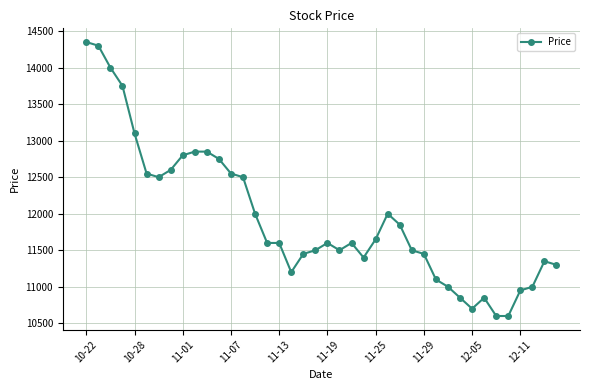

Reading left to right, what are all the values shown in this chart?

14350	14300	14000	13750	13100	12550	12500	12600	12800	12850	12850	12750	12550	12500	12000	11600	11600	11200	11450	11500	11600	11500	11600	11400	11650	12000	11850	11500	11450	11100	11000	10850	10700	10850	10600	10600	10950	11000	11350	11300